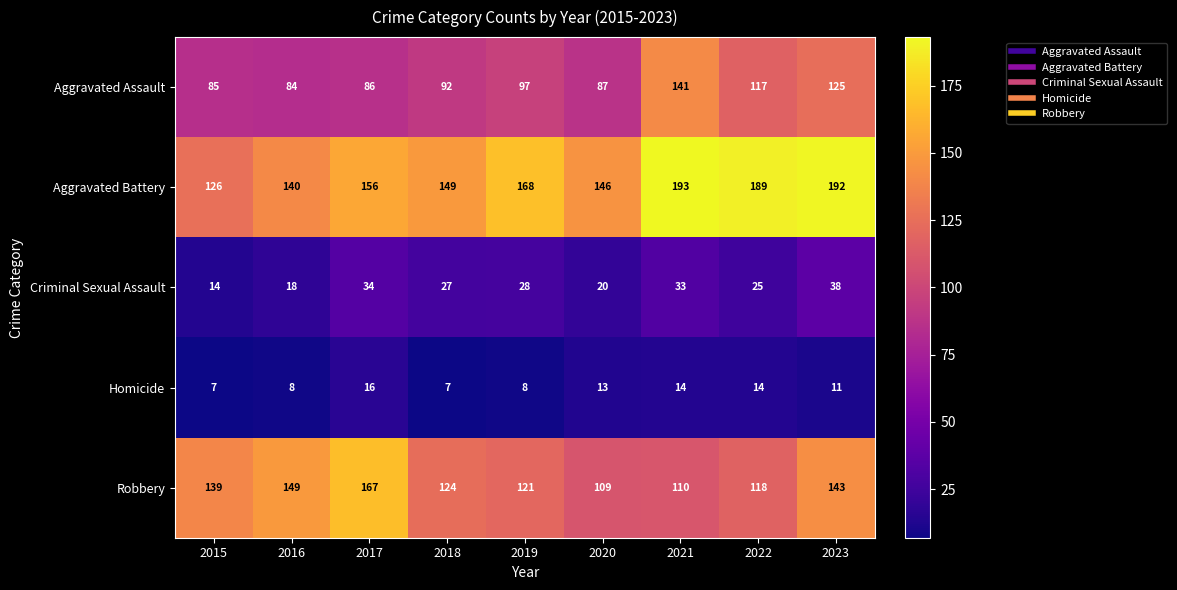

What is the difference between the Robbery values at 2020 and 2017?

58